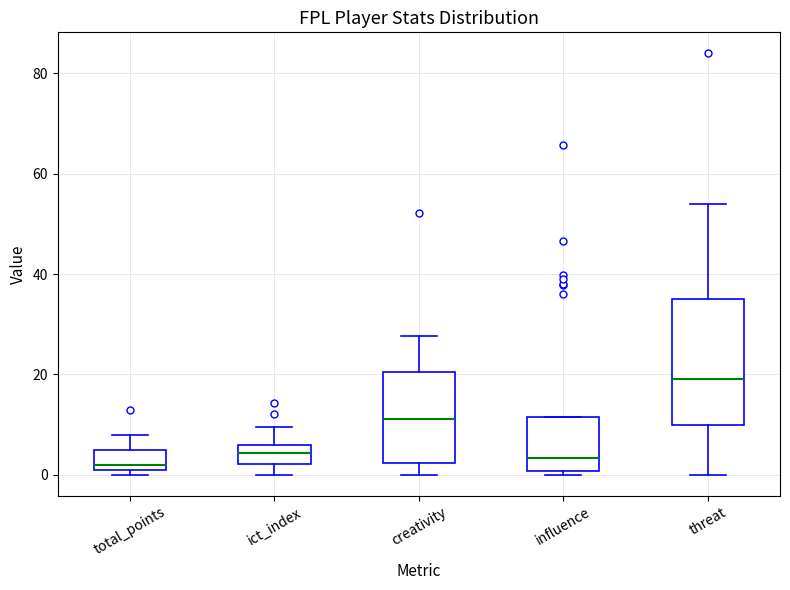

Reading left to right, transcribe this box plot: for each box, give where its median line is, the range the box spans, and where its two whiskers end, as read against the y-axis. The values are not printed on the chart, so give them approximately, as read against the axis.

total_points: median 2 (just above the box's lower edge), box 2 to 6, whiskers 0 to 8
ict_index: median 4, box 2 to 6, whiskers 0 to 10
creativity: median 12, box 2 to 20, whiskers 0 to 28
influence: median 4, box 0 to 12, whiskers 0 (just below the box's lower edge) to 12
threat: median 20, box 10 to 36, whiskers 0 to 54